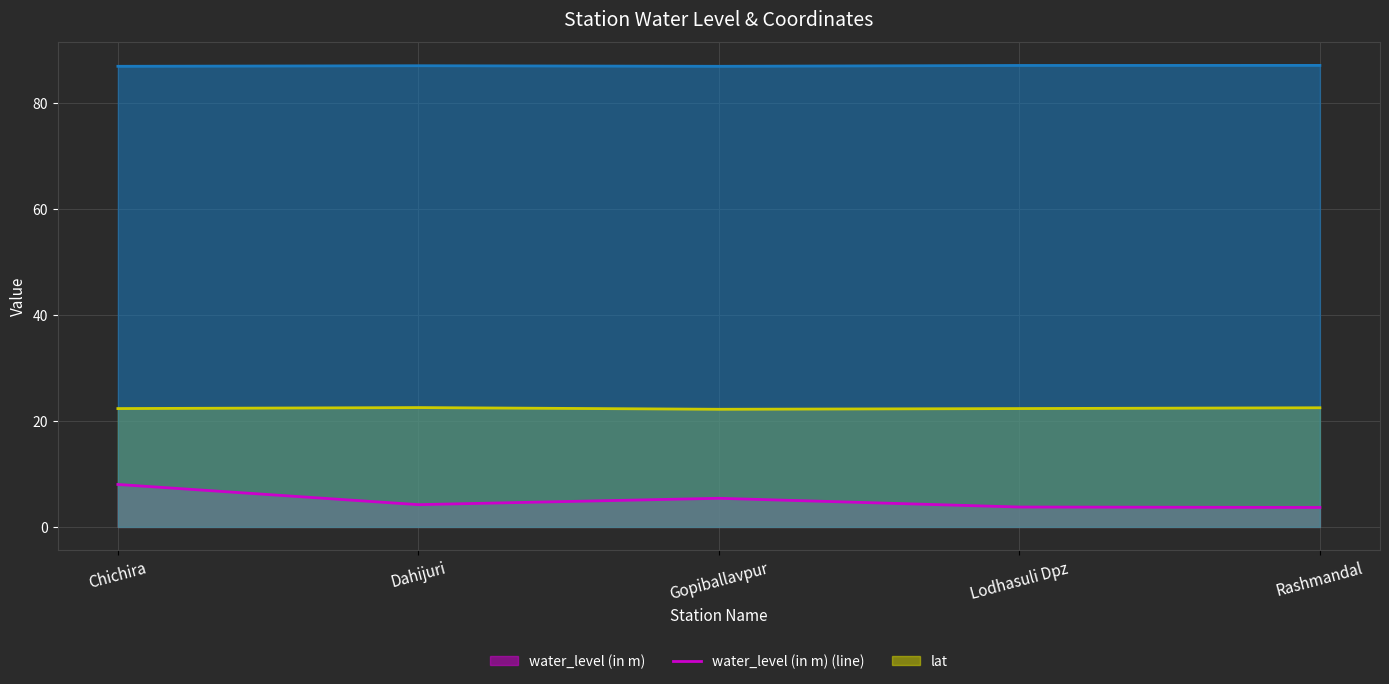

How many lat (line) values are between 22 and 23?

5